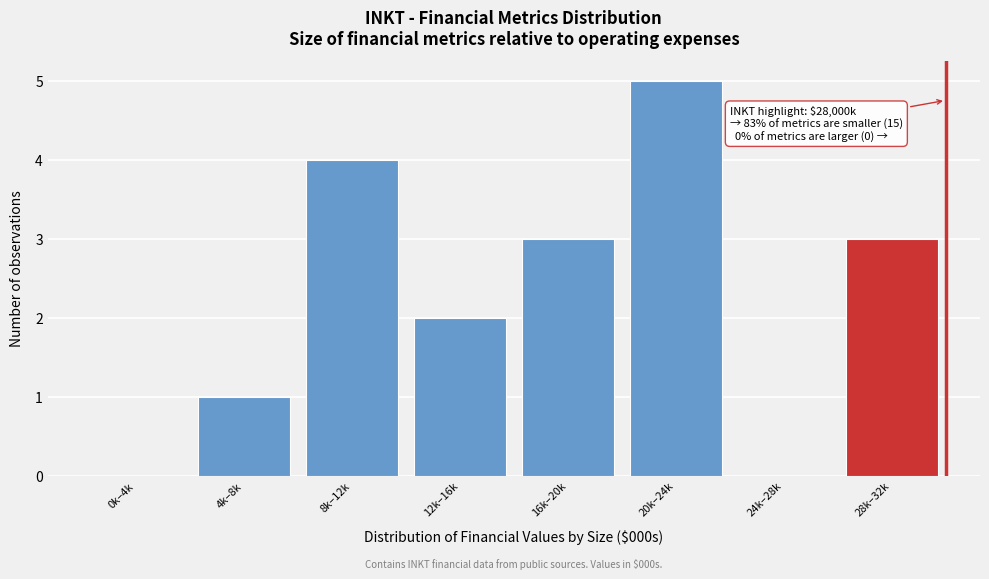

Reading left to right, transcribe all the data shown in this chart.

0k–4k=0	4k–8k=1	8k–12k=4	12k–16k=2	16k–20k=3	20k–24k=5	24k–28k=0	28k–32k=3